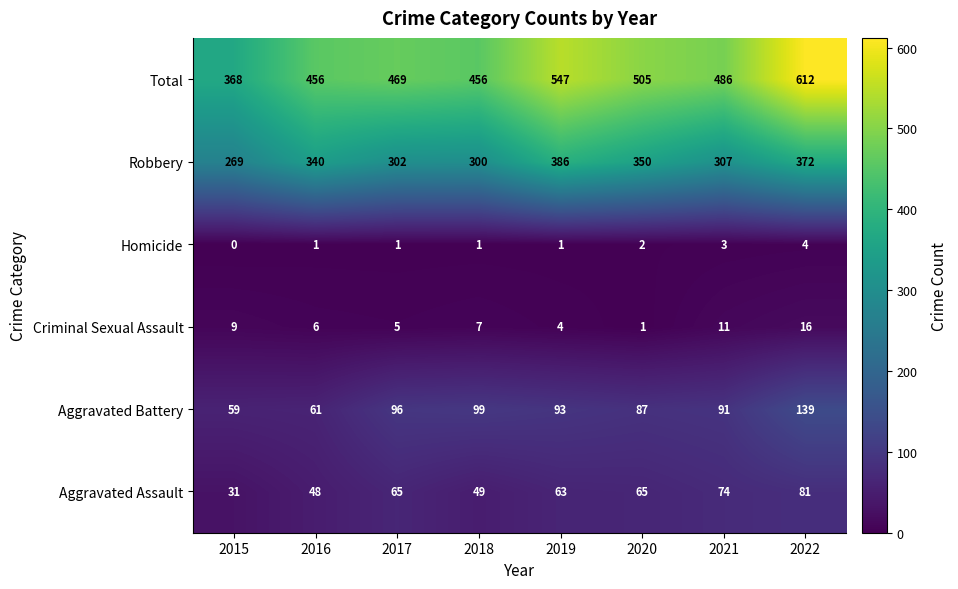

What is the sum of the Criminal Sexual Assault values at 2018 and 2016?

13